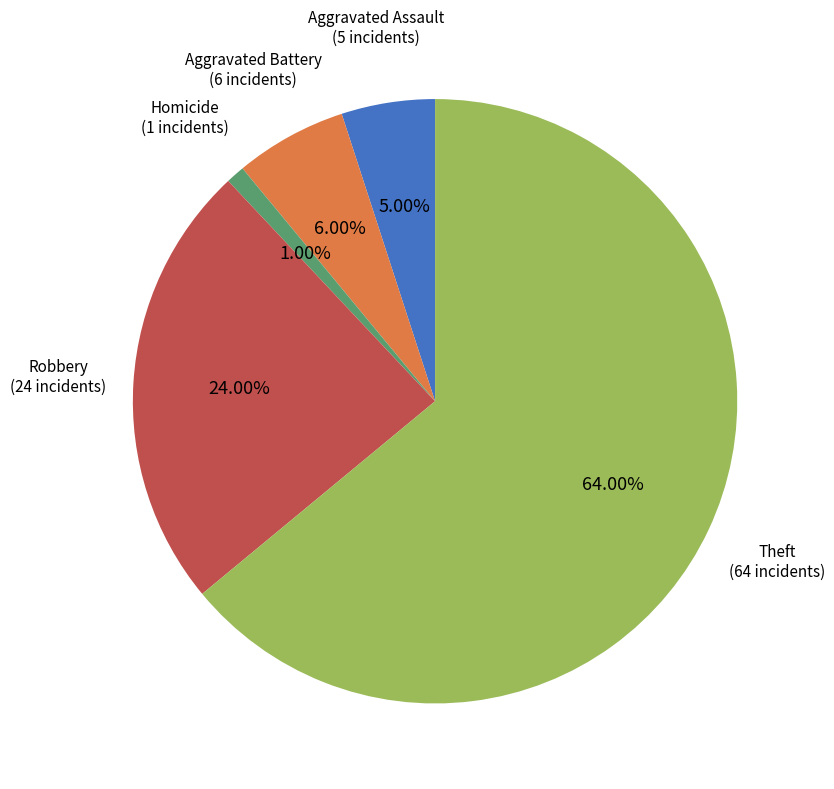

Combined, do Homicide and Theft account for over 50%?

Yes